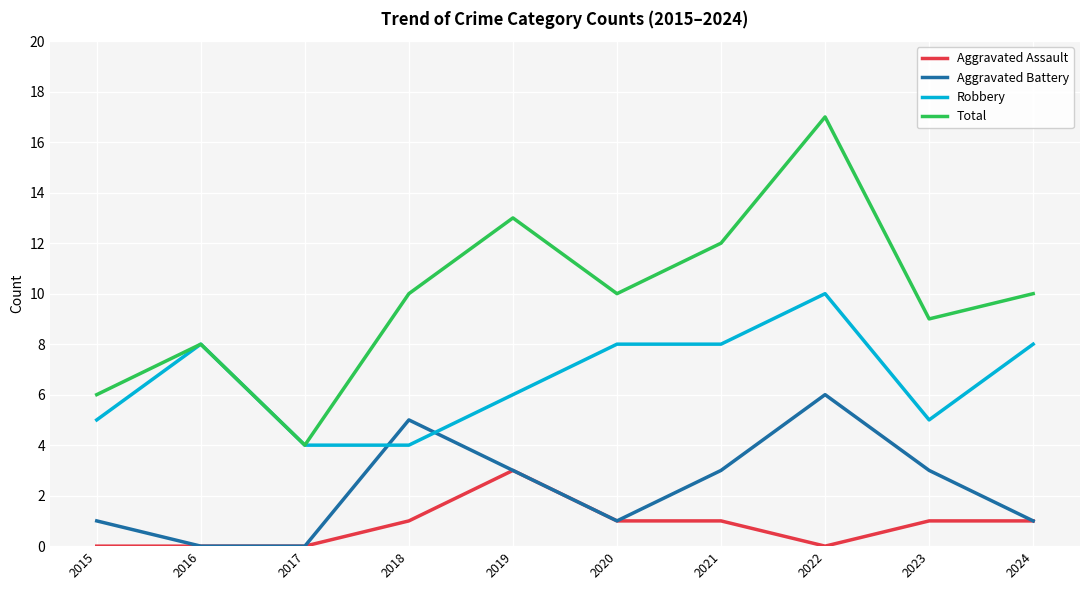

Does the chart have visible grid lines?

Yes